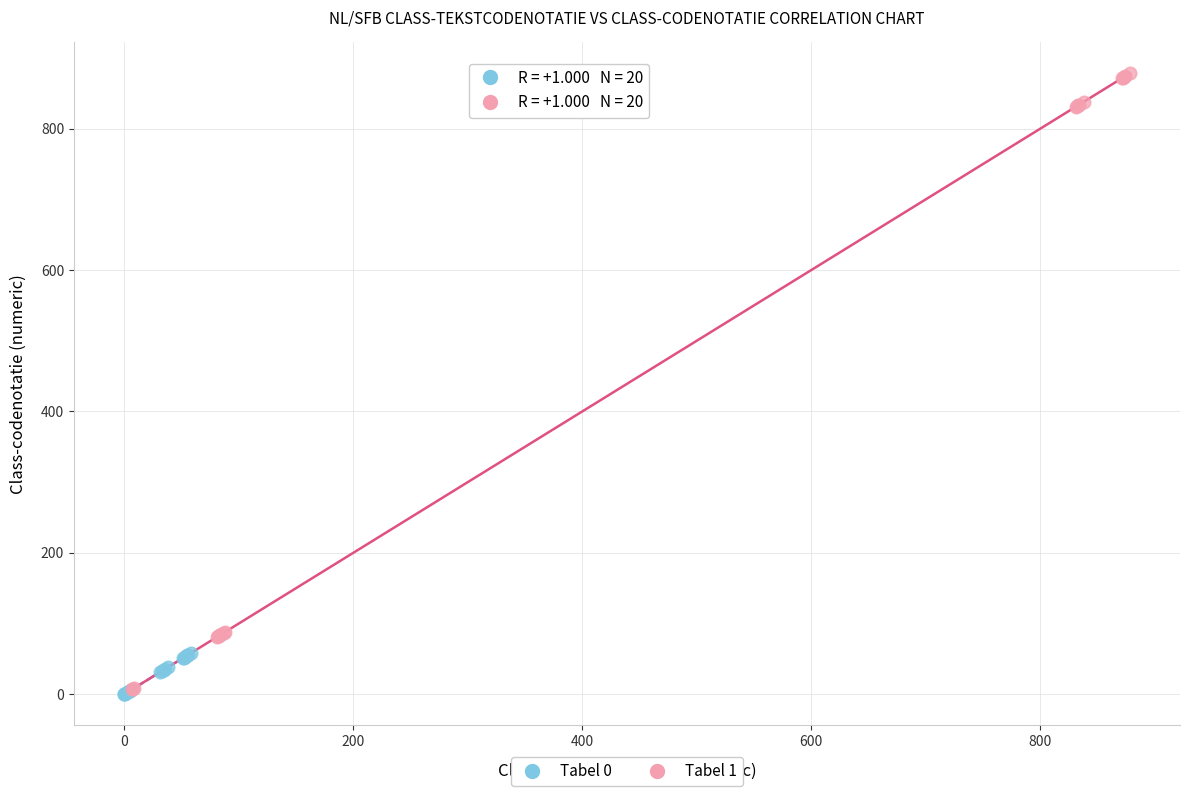

Which series contains the highest Y value?

Tabel 1